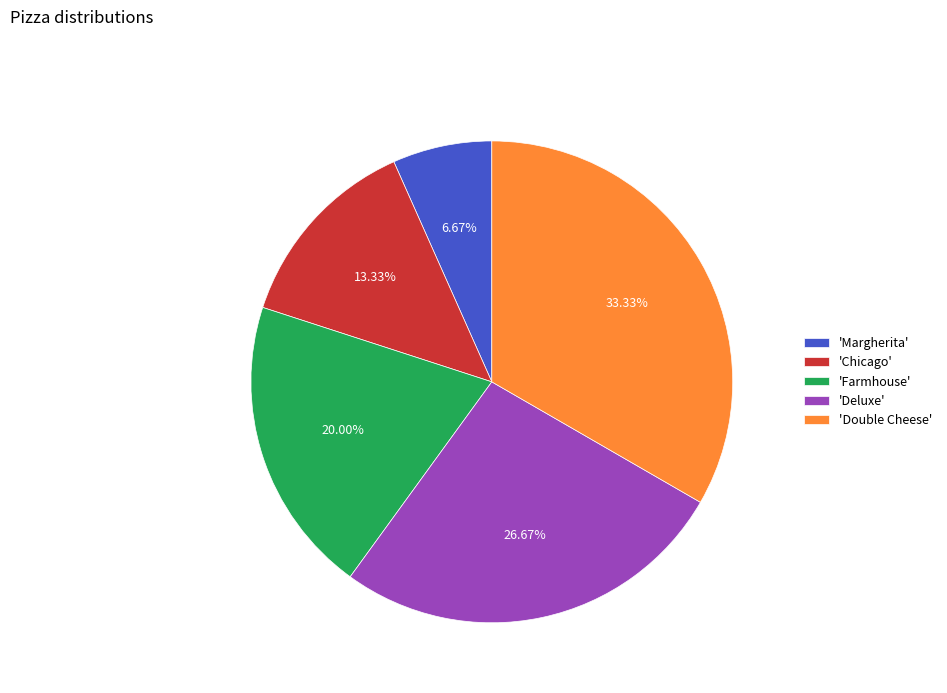

Combined, do 'Deluxe' and 'Farmhouse' account for over 50%?

No